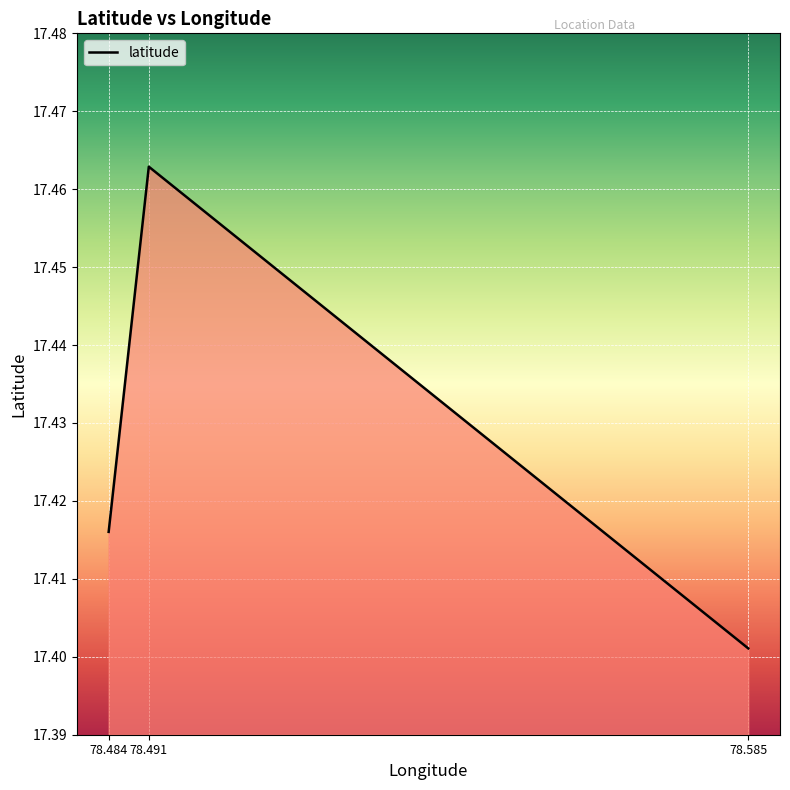

List the labels in order of value, largest first.

78.491, 78.484, 78.585